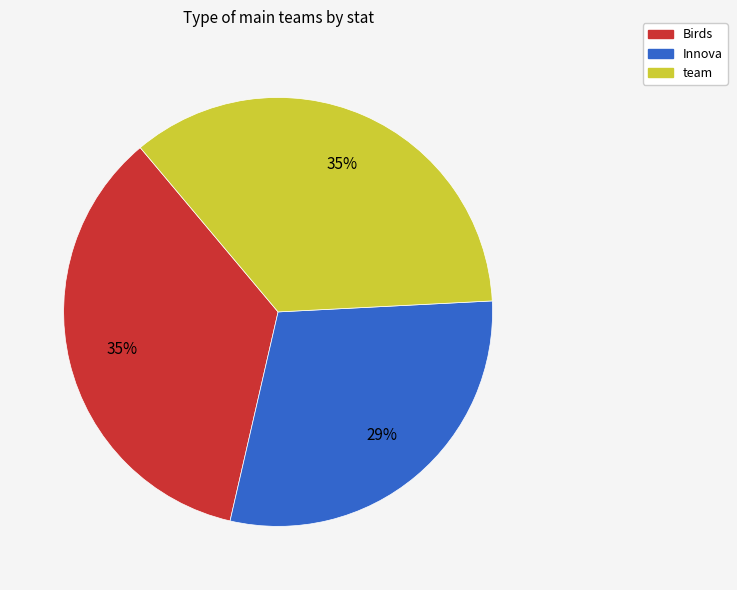

To the nearest percent, what percentage of the pie is Birds?

35%